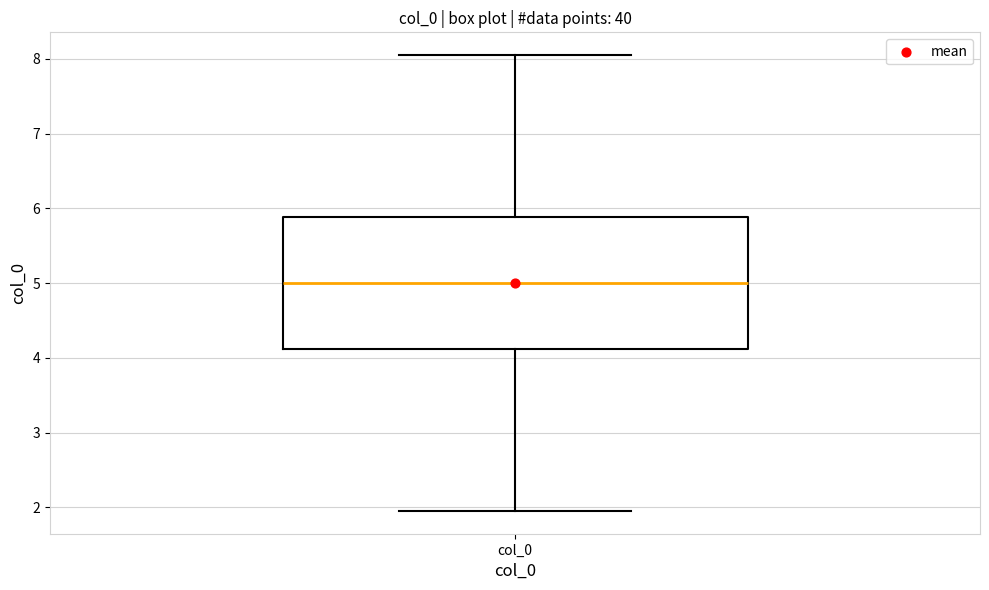

Read this box plot against the y-axis: the position of the median line, the range covered by the box, and the ends of both whiskers. The values are not printed on the chart, so give them approximately, as read against the axis.

median 5.0, box 4.1 to 5.9, whiskers 2.0 to 8.0